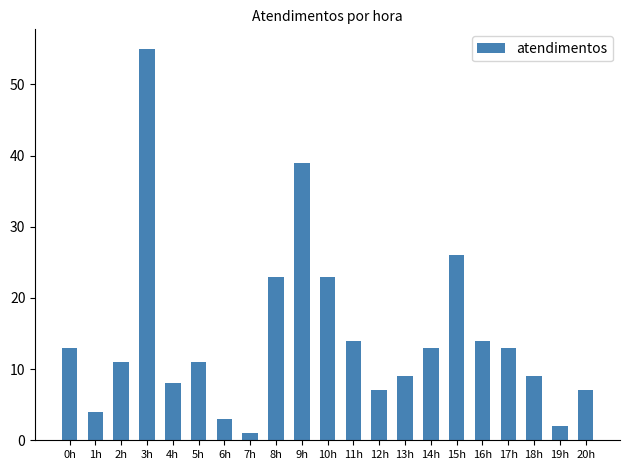

Count the number of categories in the chart.

21